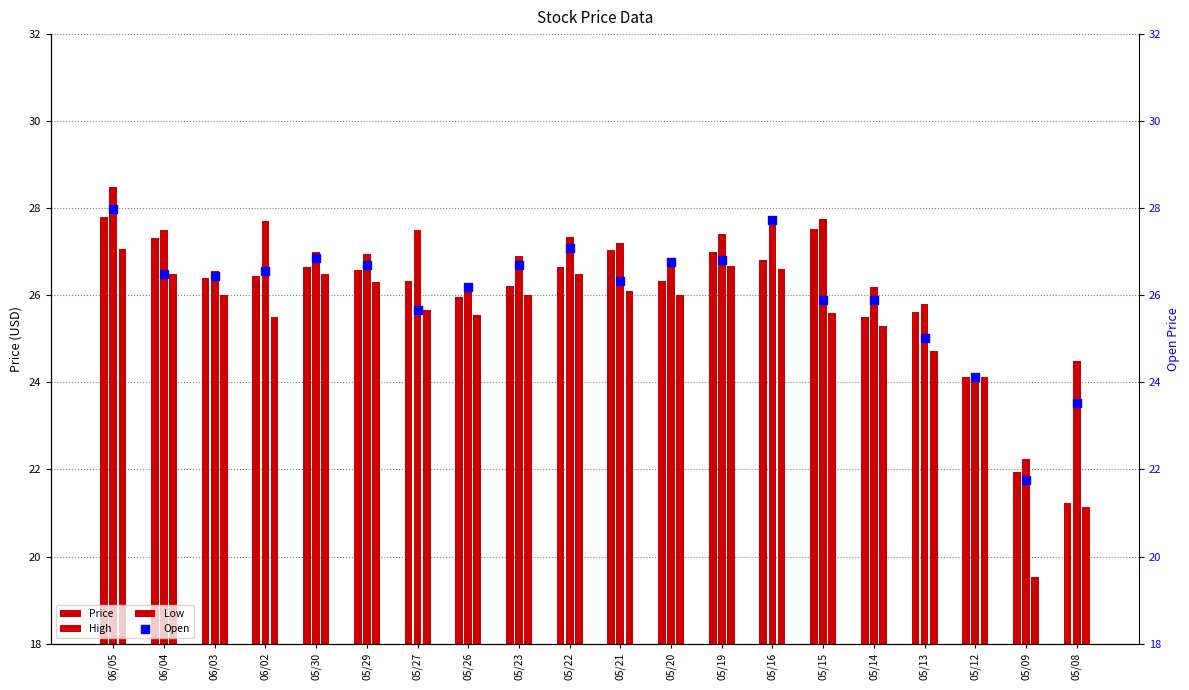

What are all the series names shown in the legend?

Price, High, Low, Open